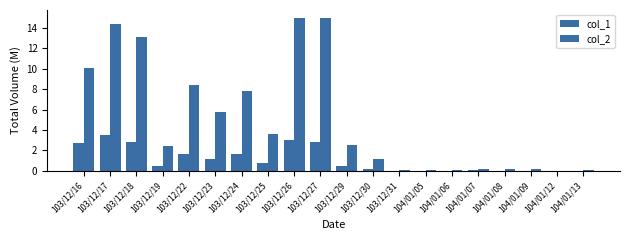

Which series has the largest range (max minus min)?

col_2